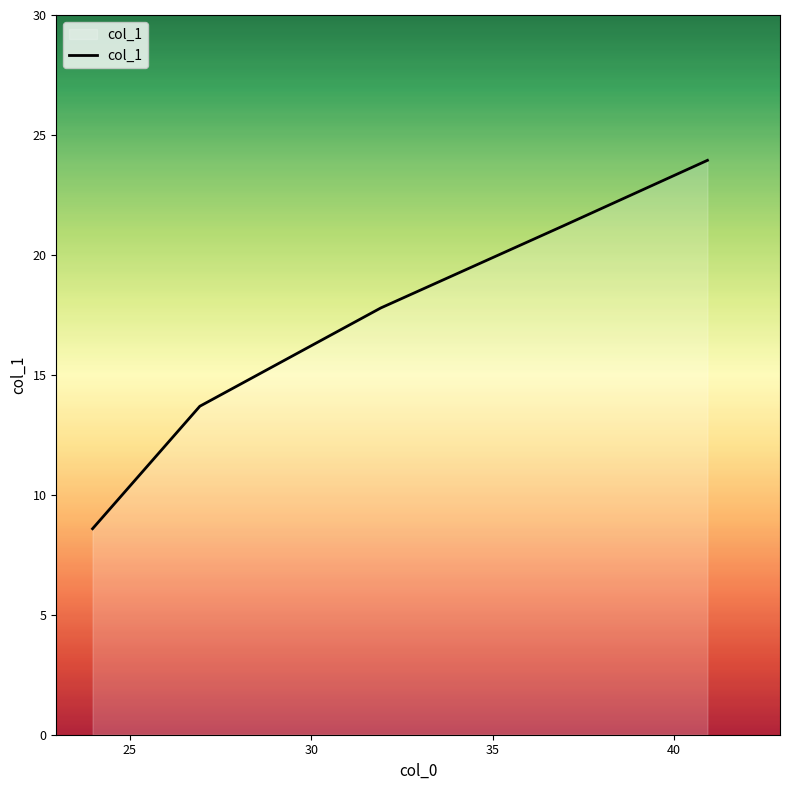

What is the maximum value shown in the chart?

23.9